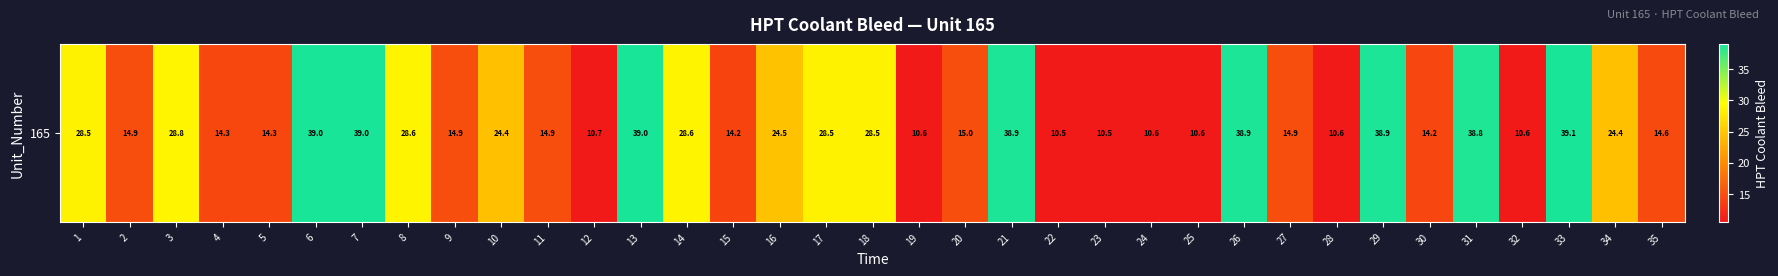

What is the greatest value displayed?

39.1